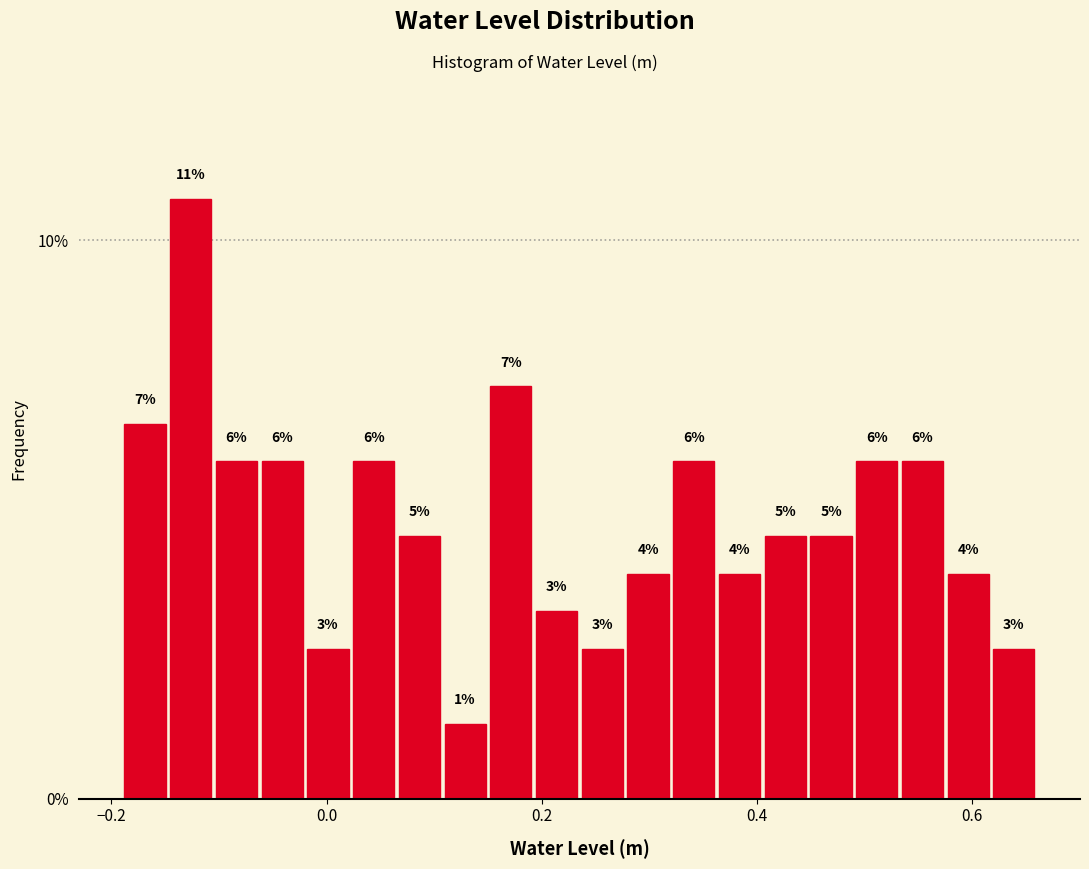

Read against the x-axis, roughly where is the centre of the tallest bar?

-0.12